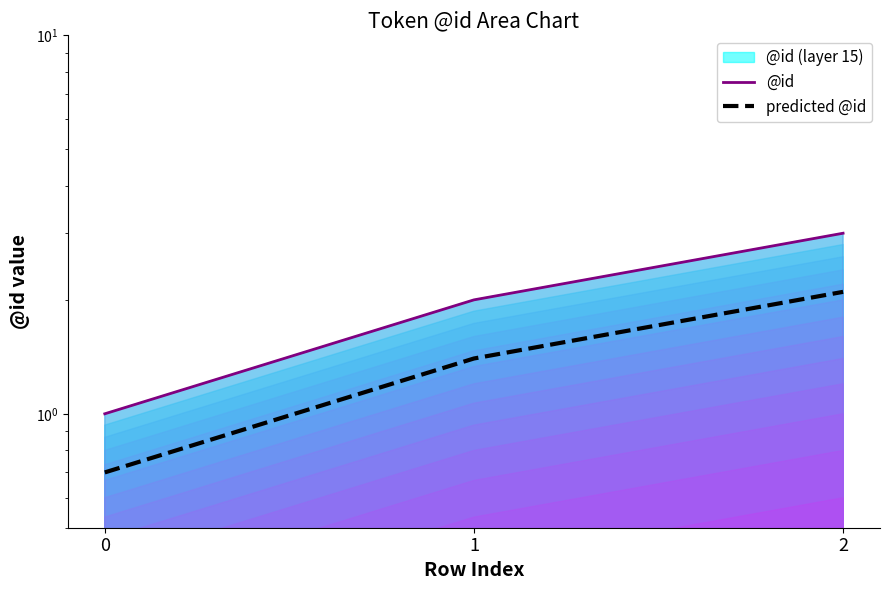

Reading left to right, list all the values displayed in this chart.

@id: 0=1.0	1=2.0	2=3.0
predicted @id: 0=0.7	1=1.4	2=2.1